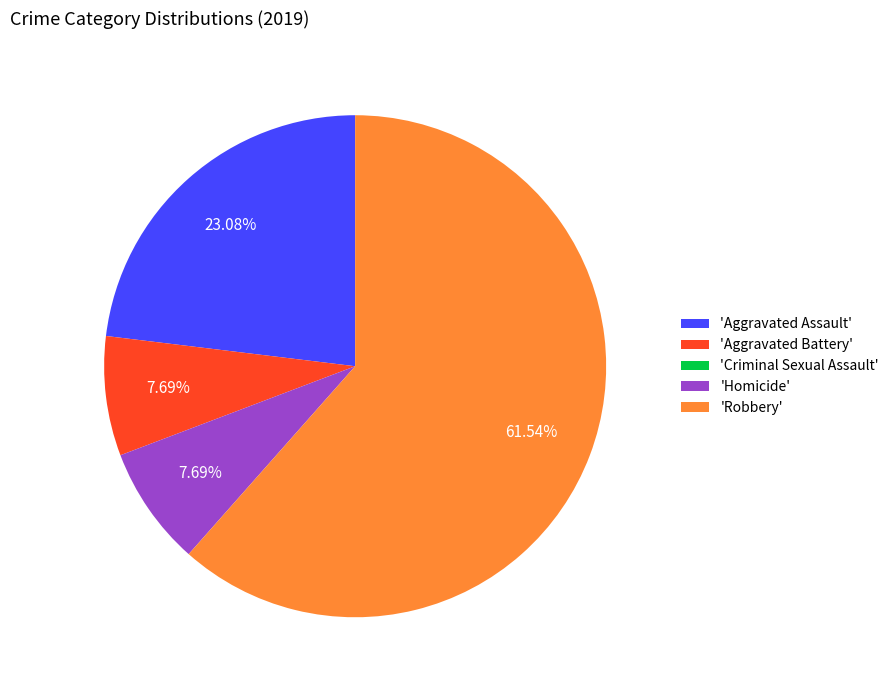

Which slice represents more than half of the pie?

'Robbery'